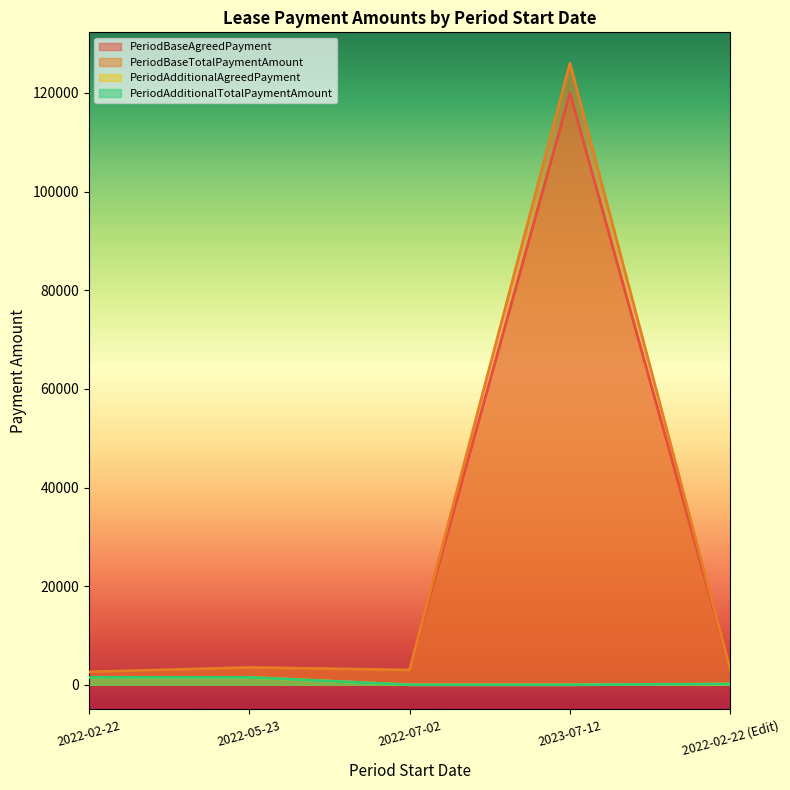

Which category has the highest value in the PeriodAdditionalTotalPaymentAmount series?

2022-05-23